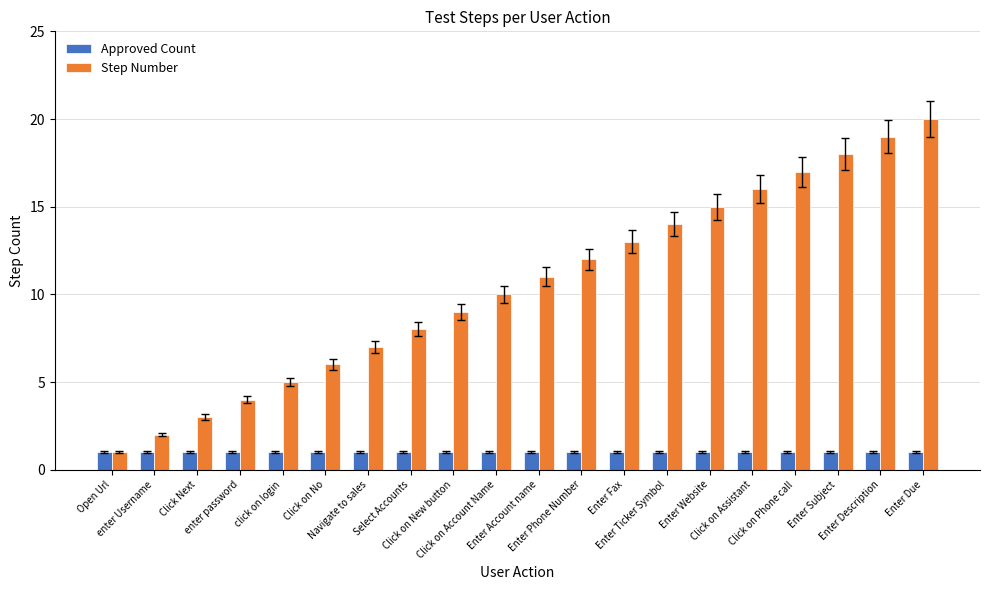

The Step Number series shows 4 at Select Accounts. True or false?

False